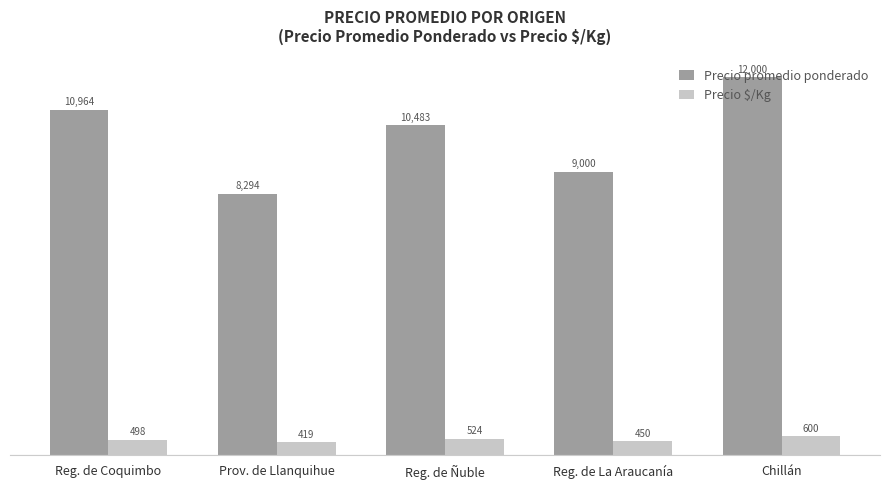

Reading left to right, list all the values displayed in this chart.

Precio promedio ponderado: 10964	8294	10483	9000	12000
Precio $/Kg: 498	419	524	450	600